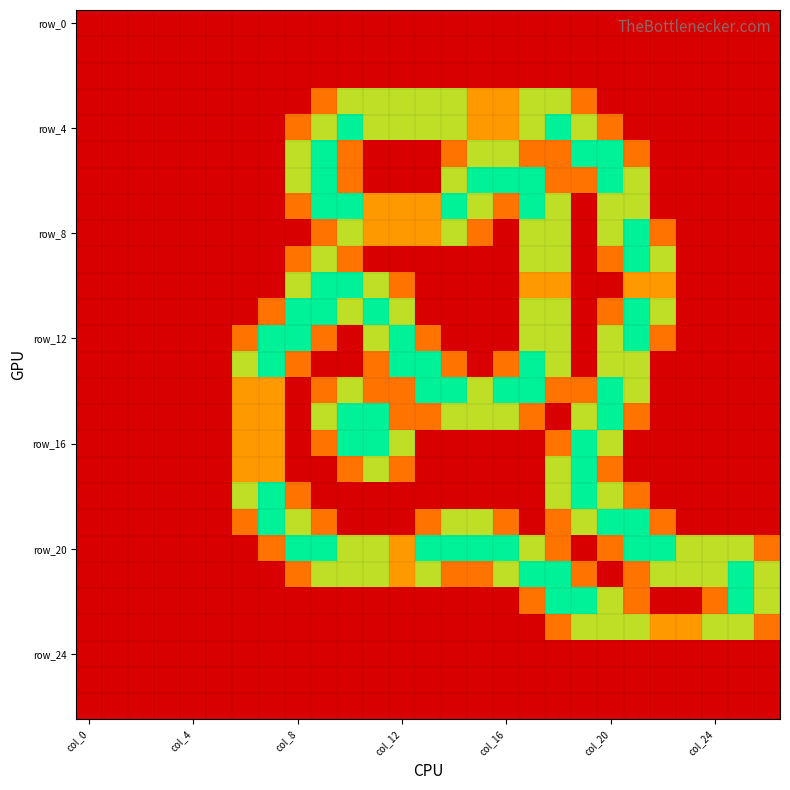

At which category is the sum across all series the highest?

18